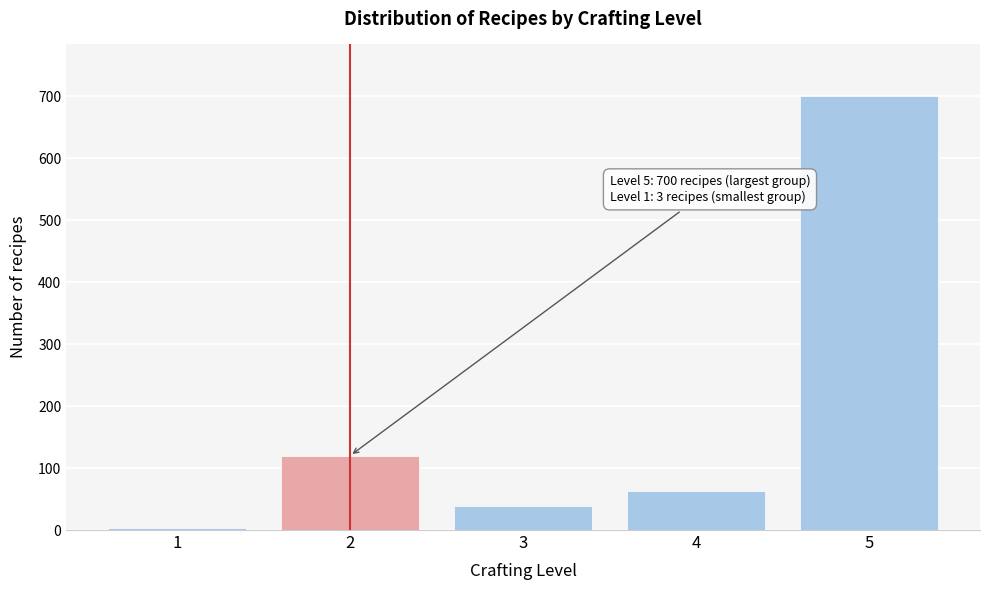

Reading left to right, transcribe all the data shown in this chart.

3	120	38	63	700